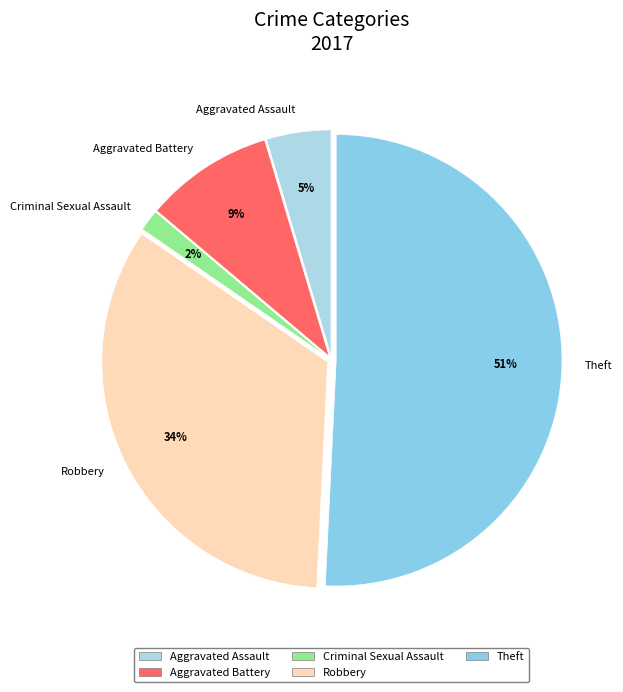

Do Aggravated Battery and Criminal Sexual Assault together represent more than half of the pie?

No